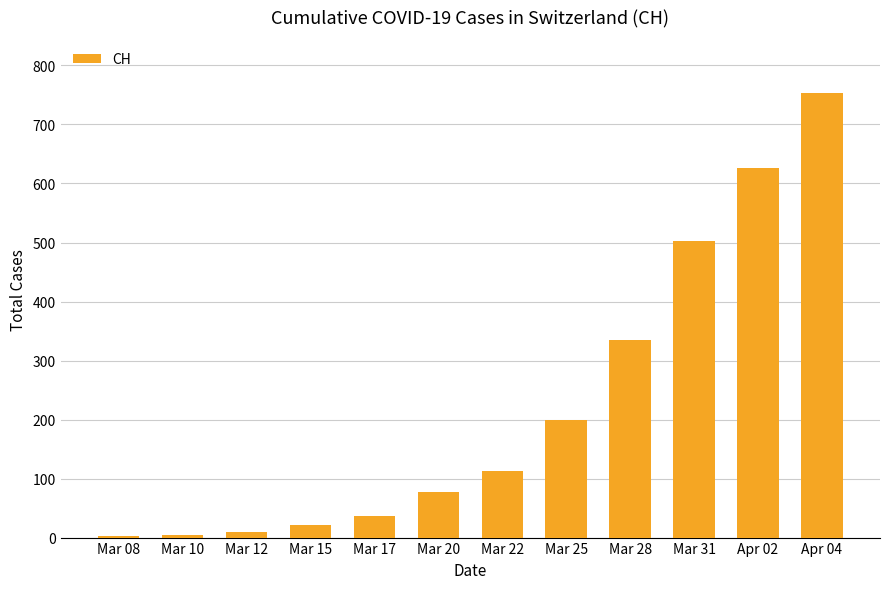

Is it true that the value at Mar 10 is 4?

True